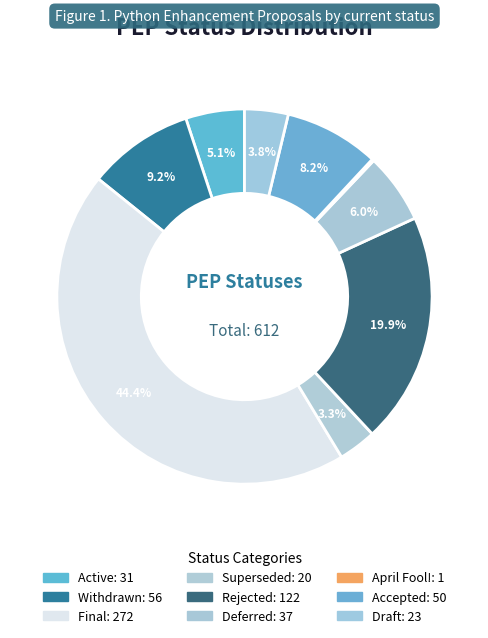

Does Withdrawn represent more than half of the total?

No